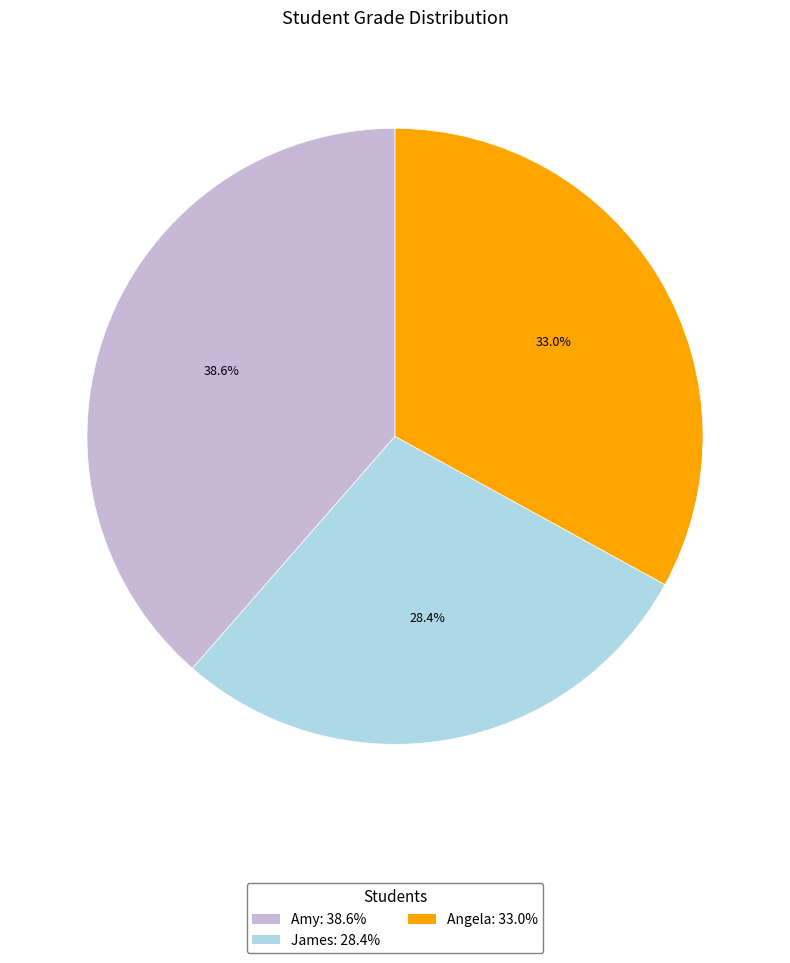

To the nearest percent, what portion does Amy represent?

39%